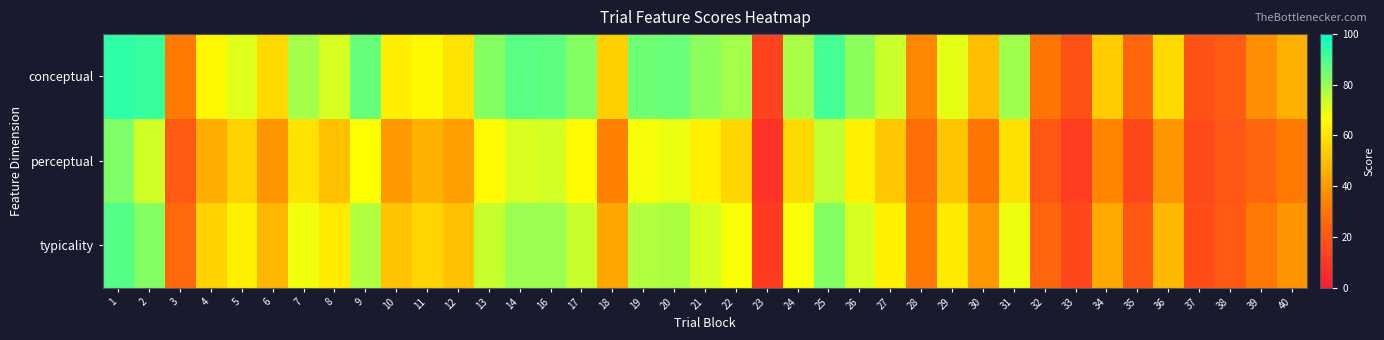

Reading left to right, what are all the values shown in this chart?

conceptual: 1=94.0	2=92.4	3=31.6	4=64.7	5=71.0	6=56.5	7=78.3	8=71.9	9=86.6	10=62.3	11=65.2	12=59.7	13=82.8	14=87.9	16=87.7	17=82.5	18=54.0	19=85.5	20=86.1	21=81.7	22=78.5	23=13.7	24=78.0	25=90.9	26=81.4	27=73.6	28=35.5	29=70.0	30=49.4	31=79.0	32=30.4	33=18.5	34=53.2	35=25.2	36=56.9	37=18.9	38=21.6	39=37.3	40=46.0
perceptual: 1=83.3	2=72.9	3=21.3	4=44.9	5=54.8	6=39.4	7=59.1	8=50.3	9=66.6	10=40.0	11=46.2	12=41.5	13=65.5	14=71.5	16=72.4	17=65.5	18=33.2	19=67.9	20=69.2	21=62.7	22=56.1	23=8.6	24=56.7	25=74.4	26=62.5	27=52.3	28=28.4	29=51.9	30=30.2	31=59.0	32=20.4	33=11.9	34=34.8	35=15.0	36=39.4	37=16.2	38=19.9	39=25.1	40=31.5
typicality: 1=88.7	2=82.7	3=26.5	4=54.8	5=62.9	6=47.9	7=68.7	8=61.1	9=76.6	10=51.1	11=55.7	12=50.6	13=74.1	14=79.7	16=80.0	17=74.0	18=43.6	19=76.7	20=77.7	21=72.2	22=67.3	23=11.1	24=67.3	25=82.7	26=72.0	27=63.0	28=32.0	29=61.0	30=39.8	31=69.0	32=25.4	33=15.2	34=44.0	35=20.1	36=48.1	37=17.5	38=20.7	39=31.2	40=38.7